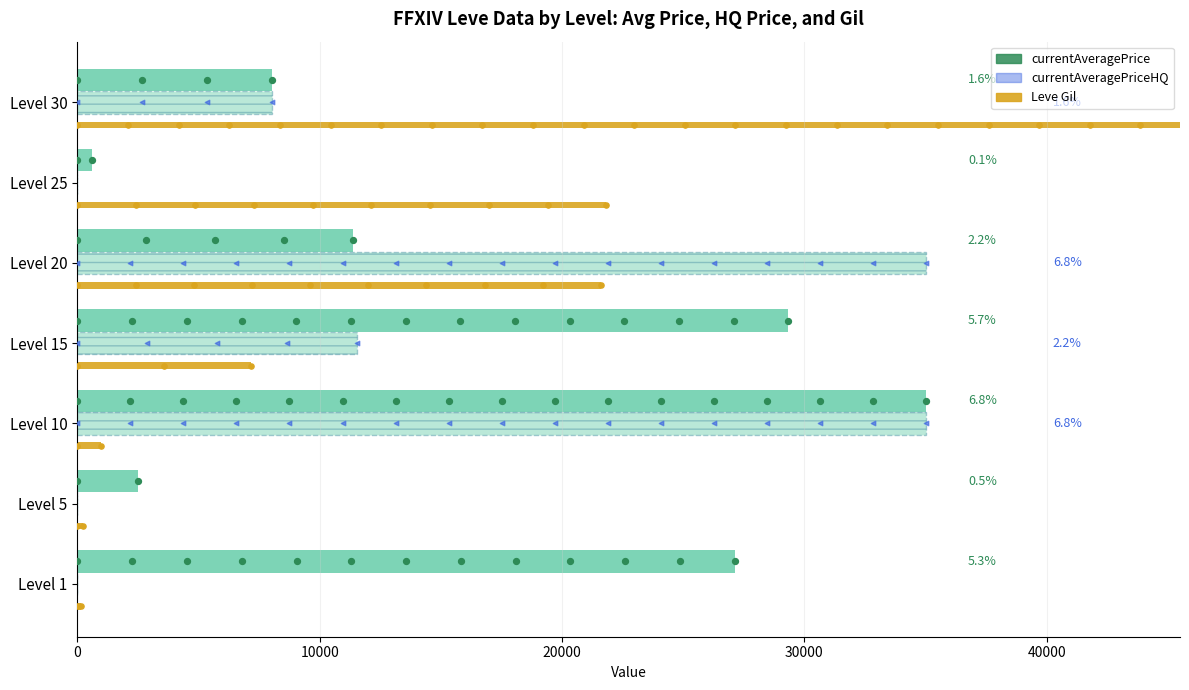

Is the value of currentAveragePrice at Level 20 greater than the value of Leve Gil at Level 15?

Yes